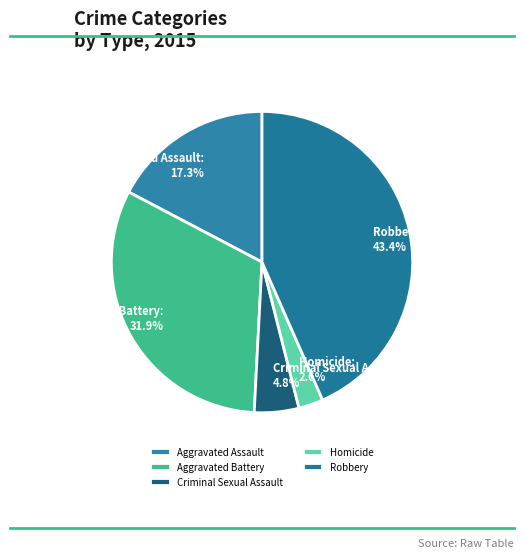

Between Robbery and Criminal Sexual Assault, which is larger?

Robbery